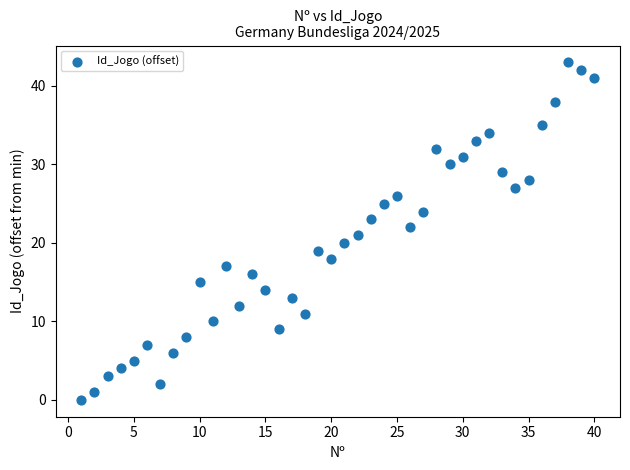

What is the range of X values (max minus min)?

39